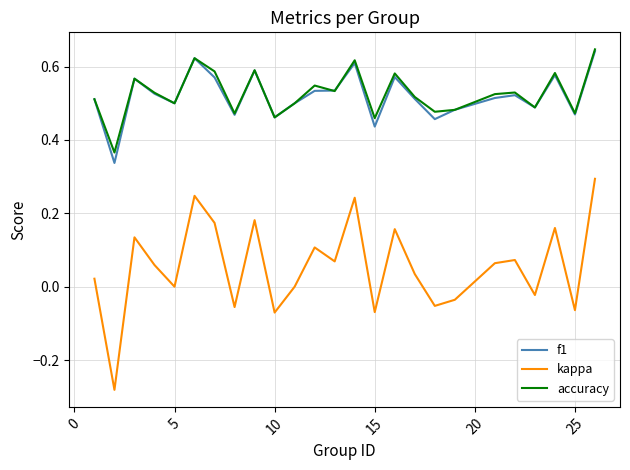

Which series has the largest range (max minus min)?

kappa